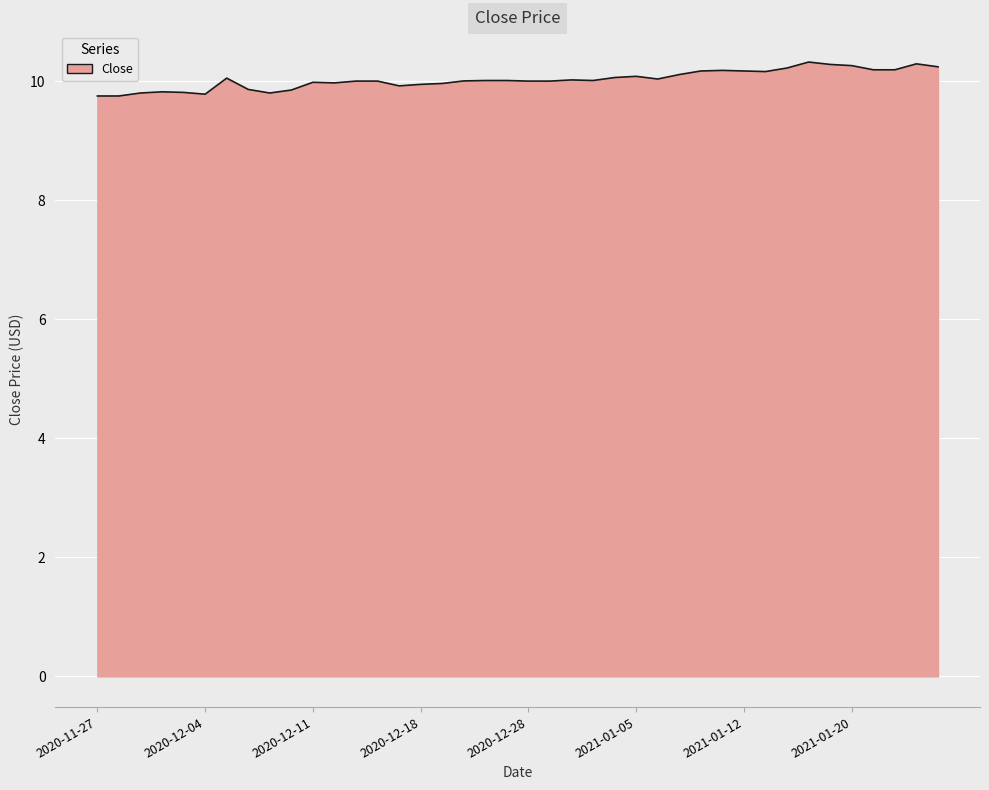

What is the difference between the maximum and minimum values?

0.6